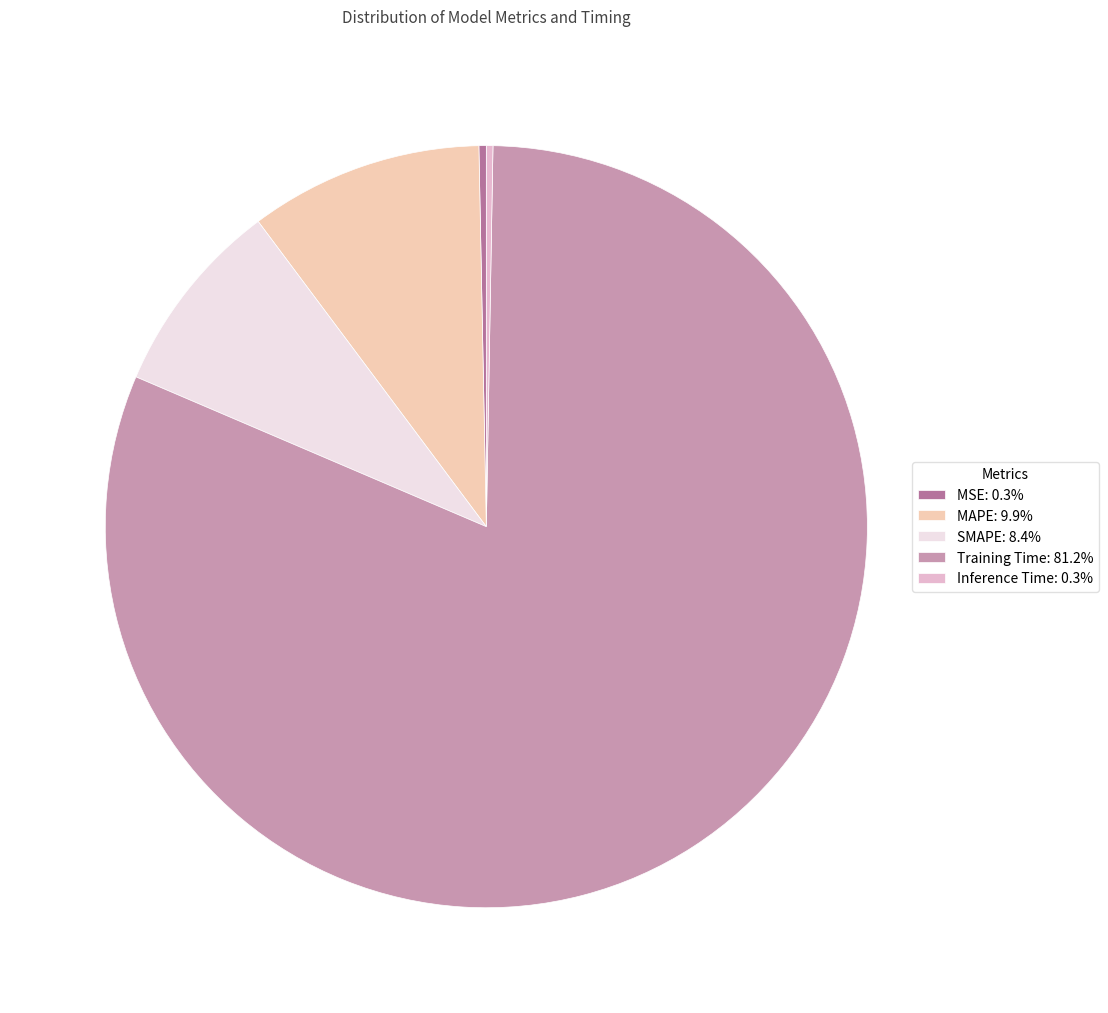

To the nearest percent, what is the difference between the MAPE and Training Time slice percentages?

71%